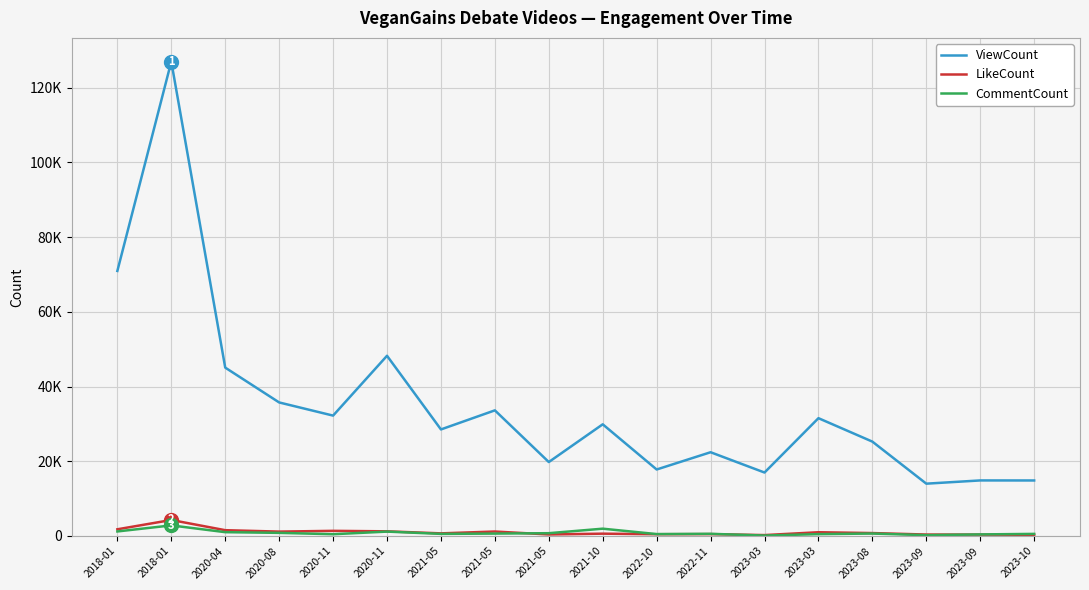

Where is the first local minimum for ViewCount?

2020-11